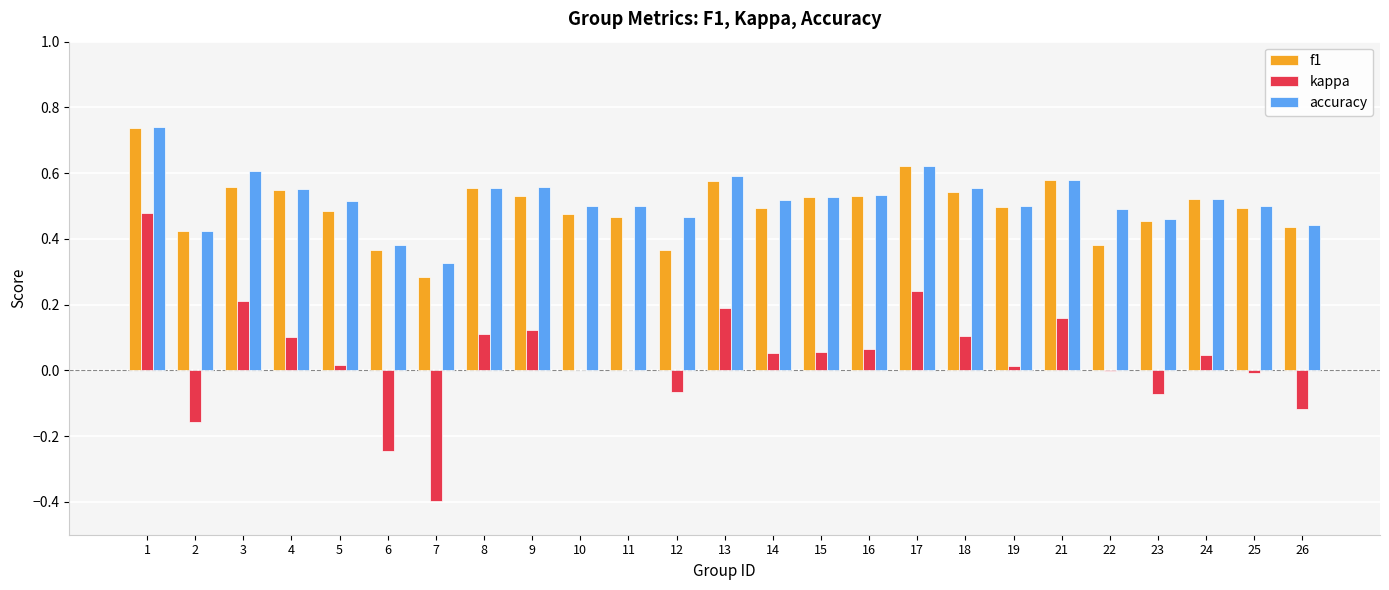

How many groups of bars are there?

25